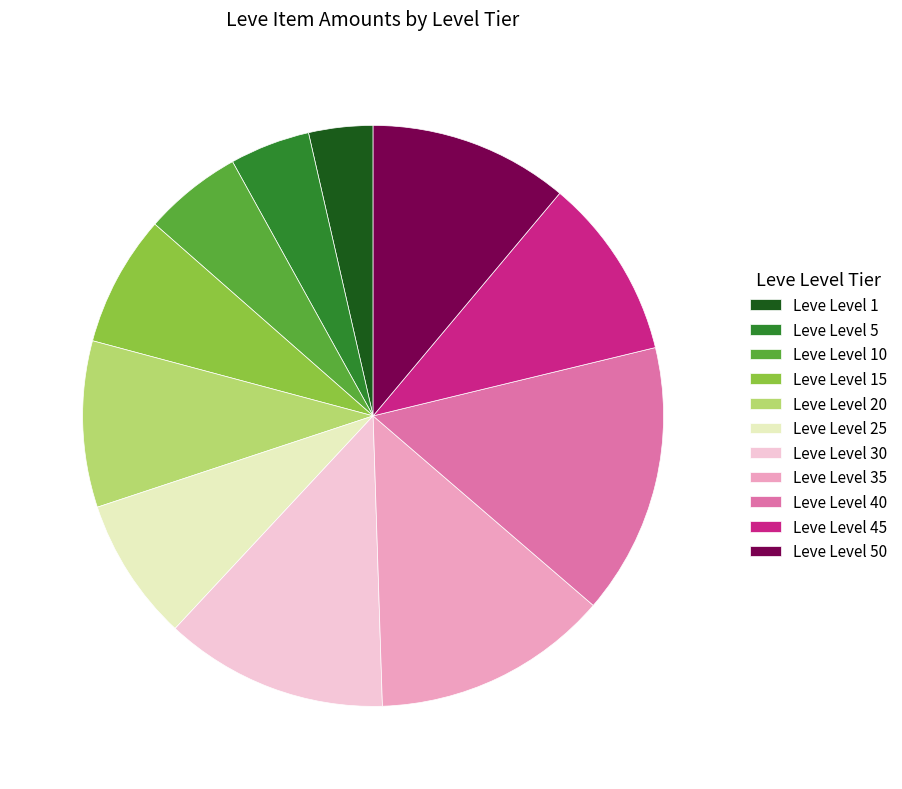

Rank the categories by value from highest to lowest.

Leve Level 40, Leve Level 35, Leve Level 30, Leve Level 50, Leve Level 45, Leve Level 20, Leve Level 25, Leve Level 15, Leve Level 10, Leve Level 5, Leve Level 1